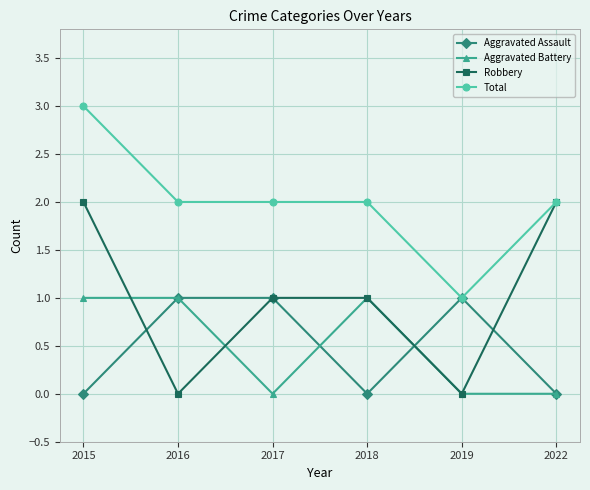

Does the chart display data point markers on the line(s)?

Yes